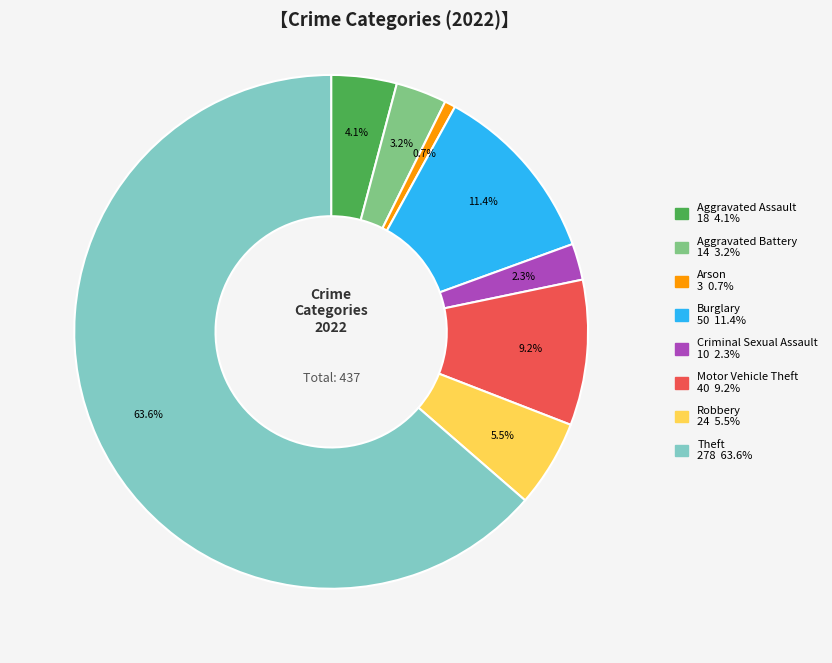

True or false: Criminal Sexual Assault accounts for 9% of the total.

False